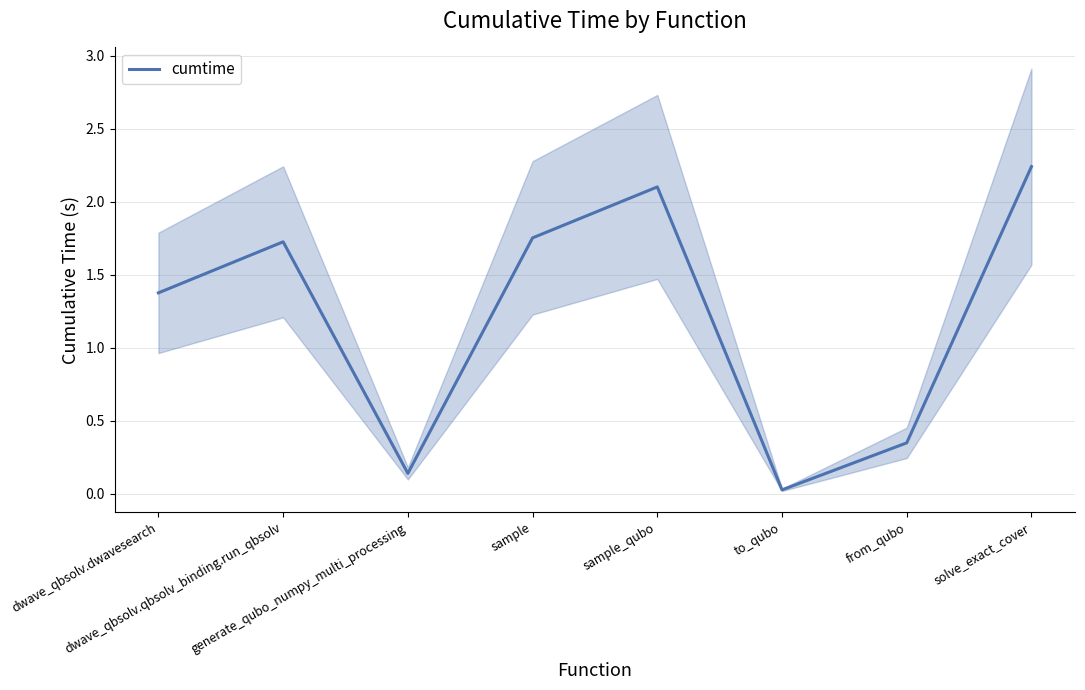

What is the change in value from dwave_qbsolv.qbsolv_binding.run_qbsolv to generate_qubo_numpy_multi_processing?

-1.6